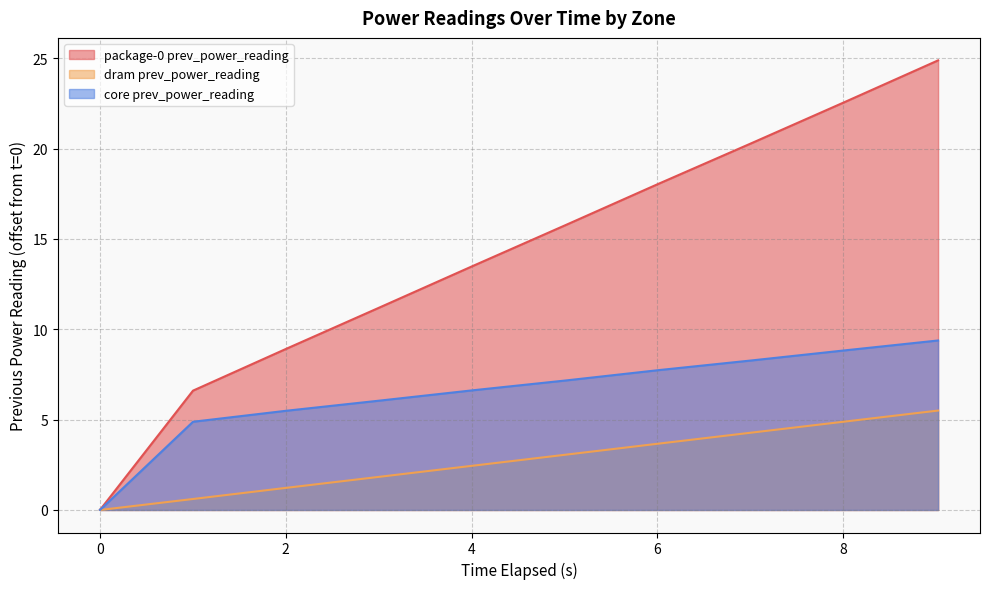

What is the total value across all series at 7.016720508?

32.9